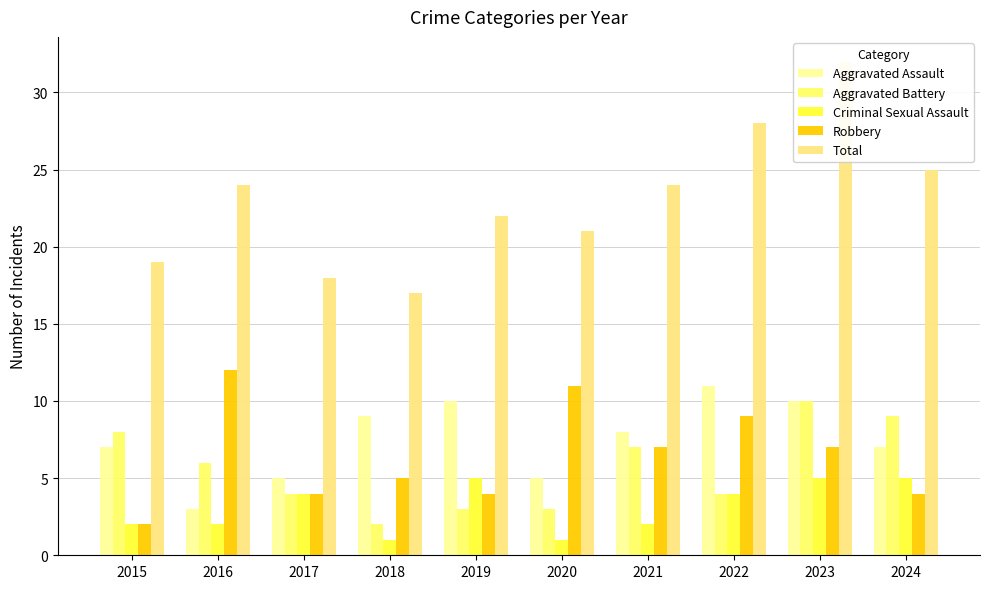

What is the average value of the Criminal Sexual Assault series?

3